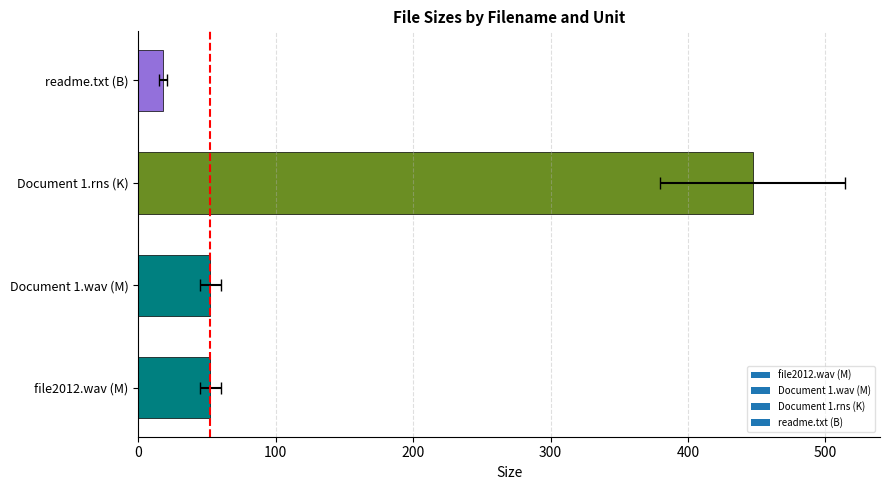

What is the smallest value displayed?

18.0